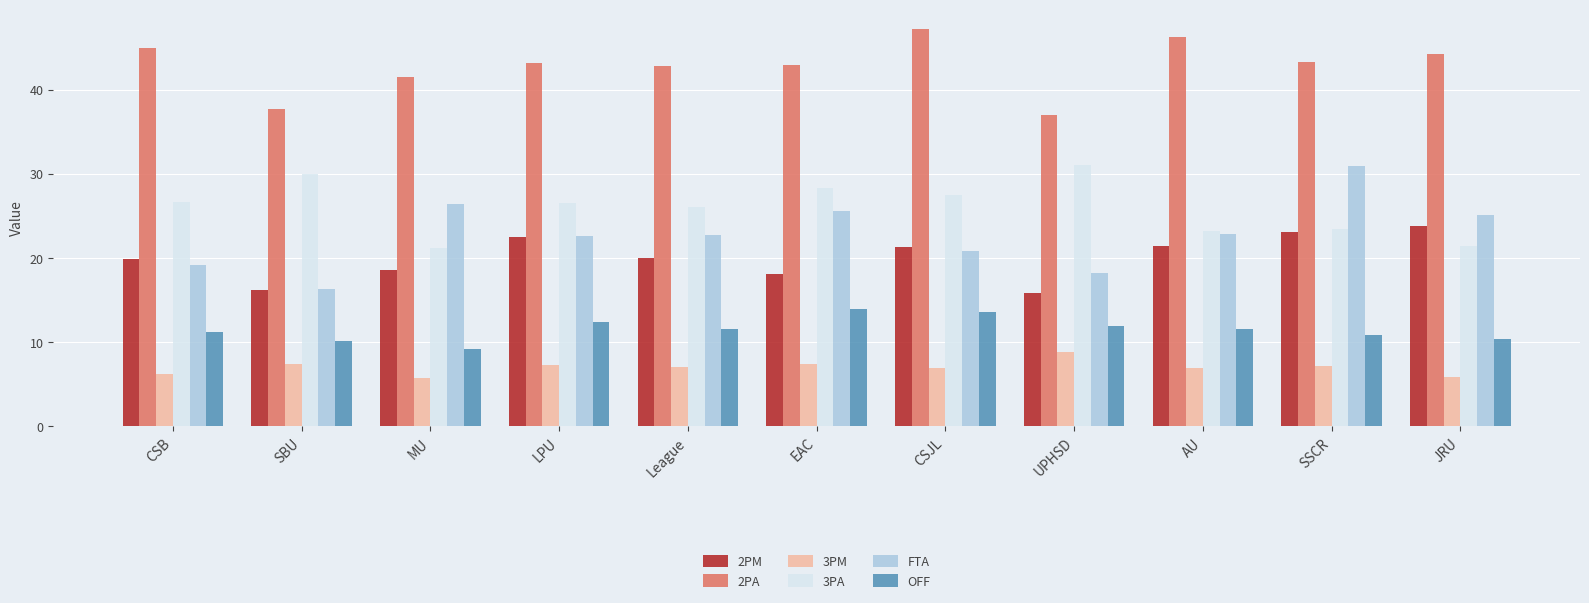

What is the value of the OFF bar at the 11th from the left?

10.4